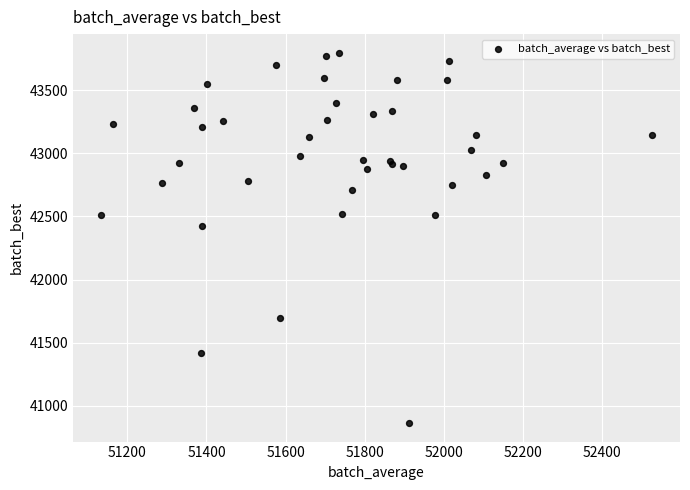

What Y value in the scatter plot is closest to 42330?

42427.5